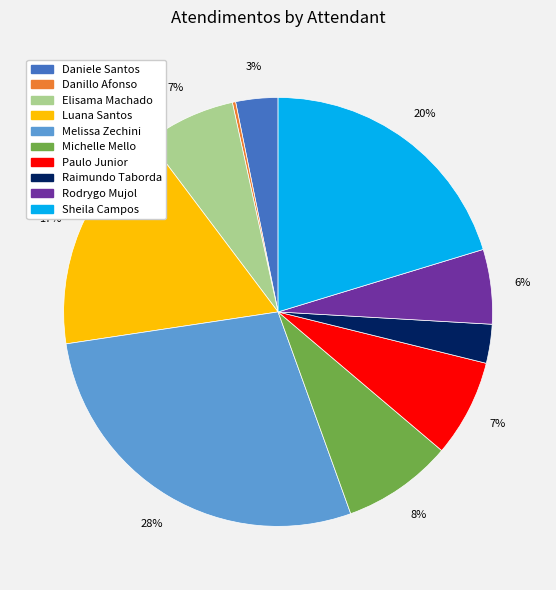

To the nearest percent, what is the average slice percentage?

10%